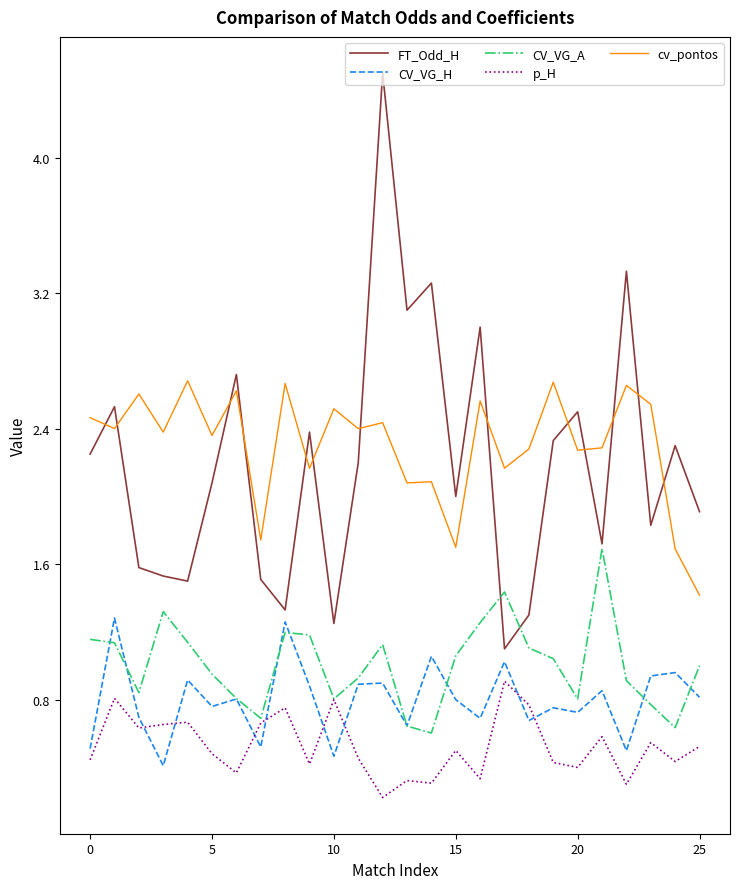

Rank the series by their maximum value, from lowest to highest.

p_H, CV_VG_H, CV_VG_A, cv_pontos, FT_Odd_H